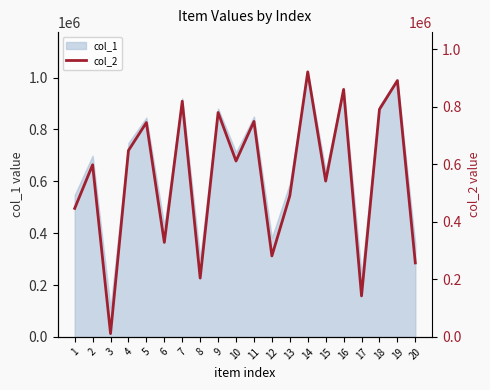

How many data points are above 611646?

9